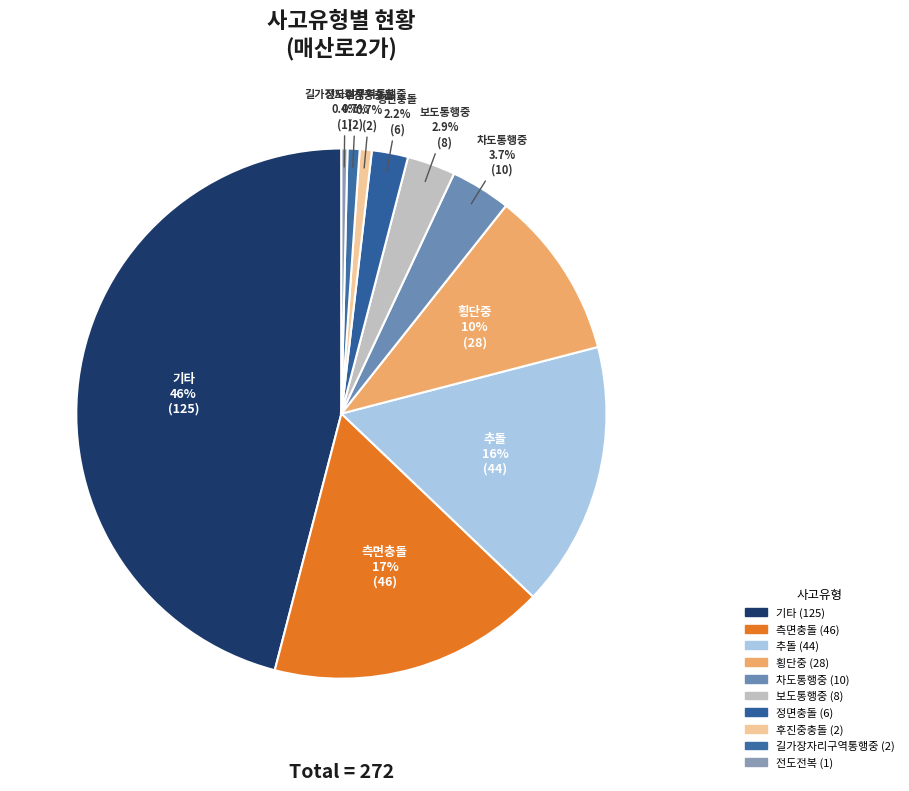

What percentage is the 보도통행중 slice, to the nearest percent?

3%